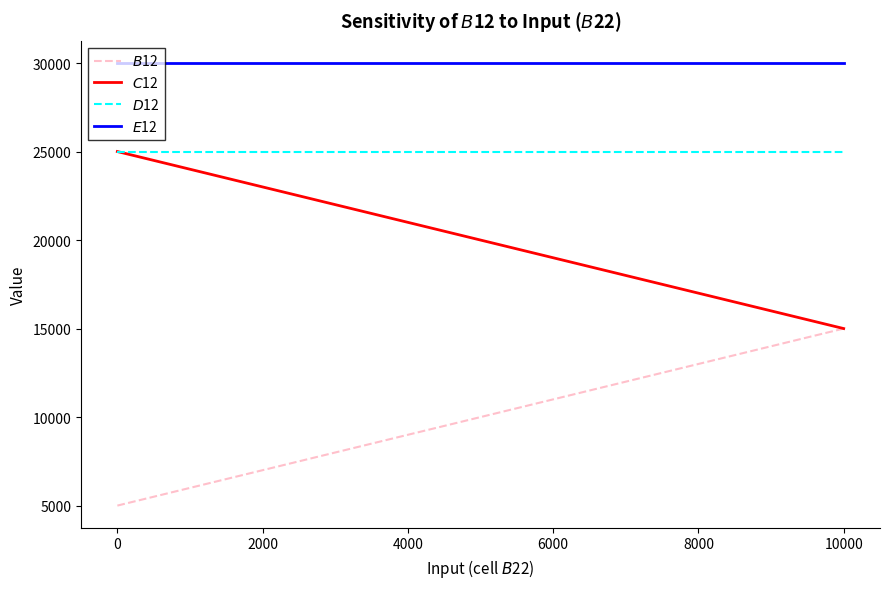

Does the chart have visible grid lines?

No